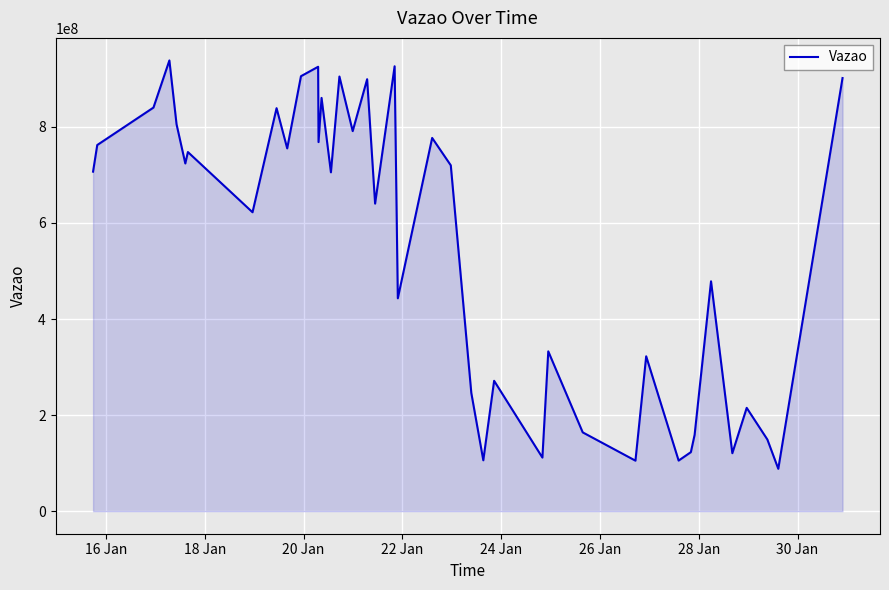

What is the minimum value shown in the chart?

88237785